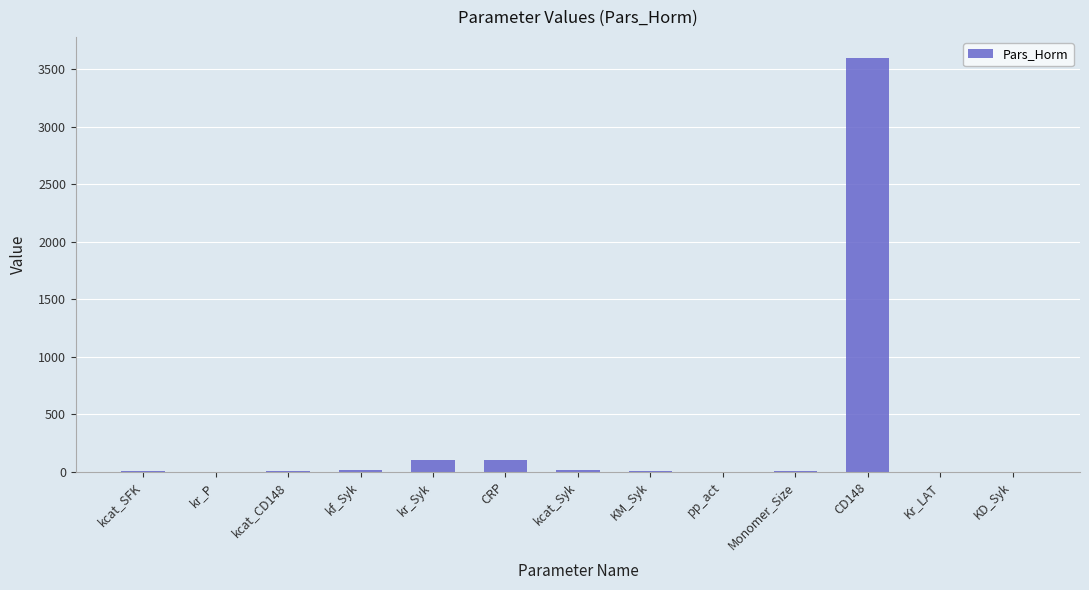

Which label corresponds to the largest value in the chart?

CD148